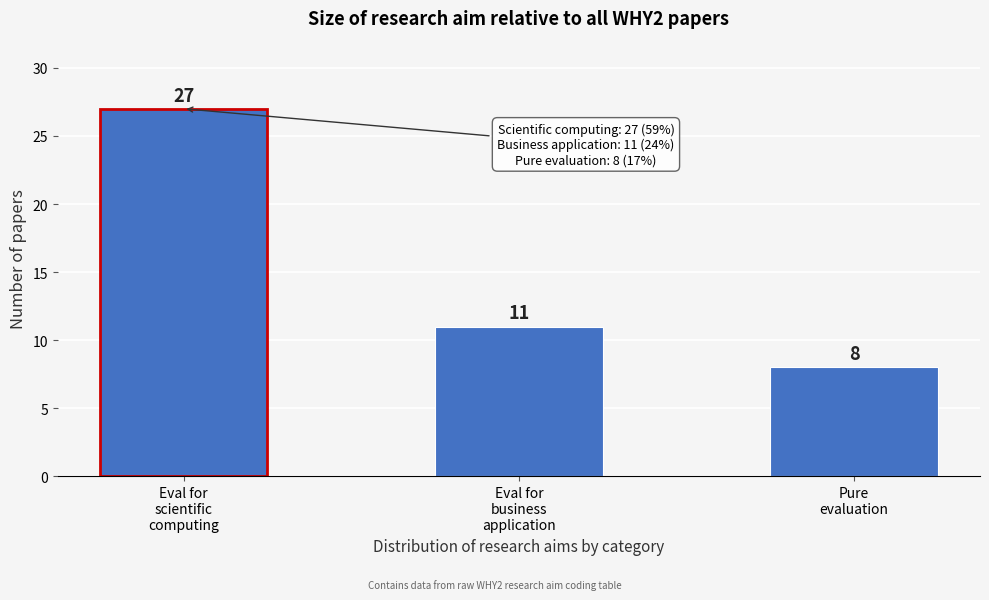

Reading left to right, list all the values displayed in this chart.

27	11	8